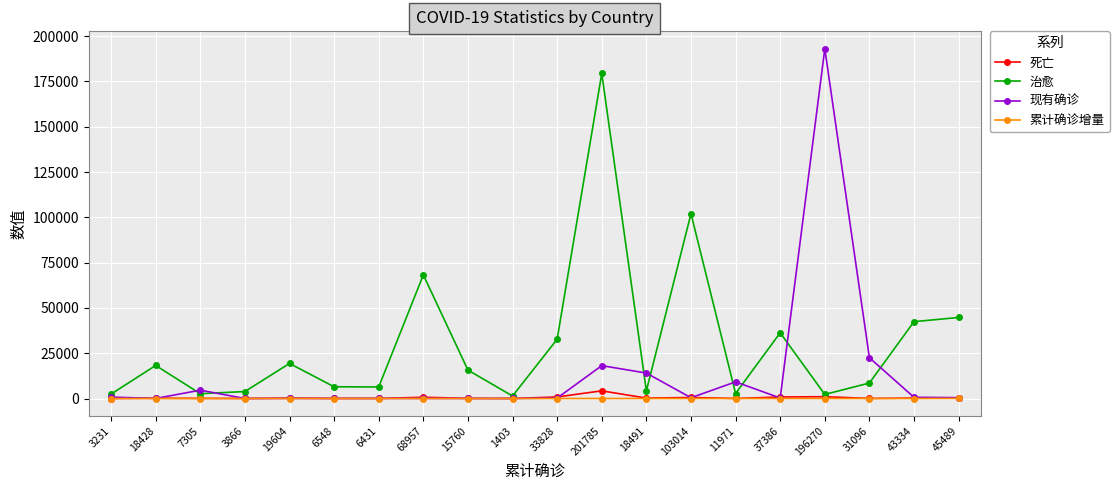

Is it true that 死亡 equals 687 at 68957?

True